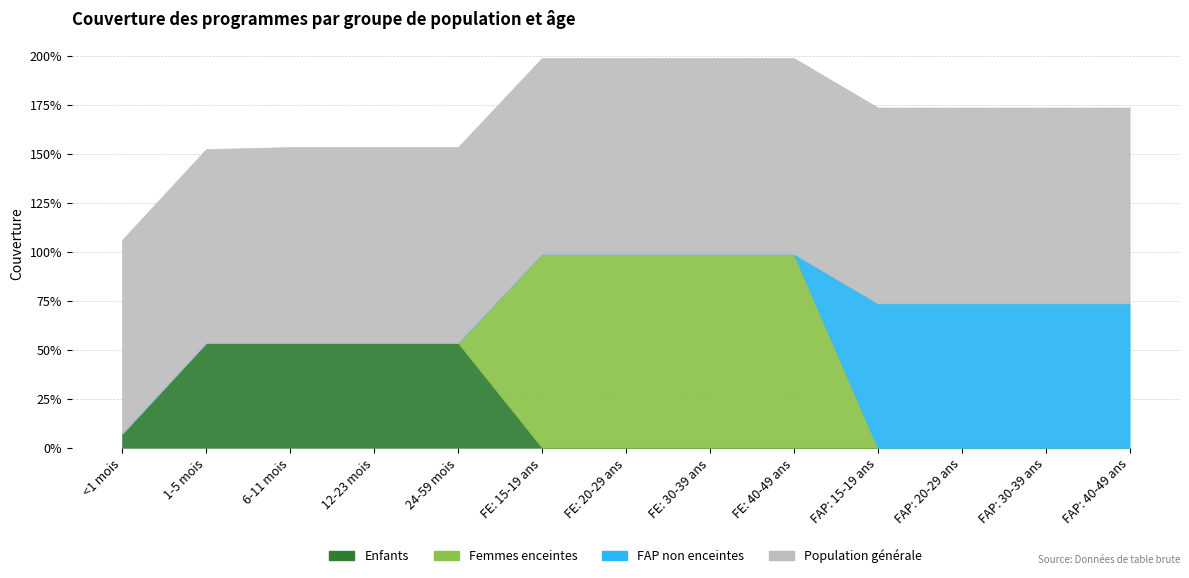

How many lines are shown in the chart?

4